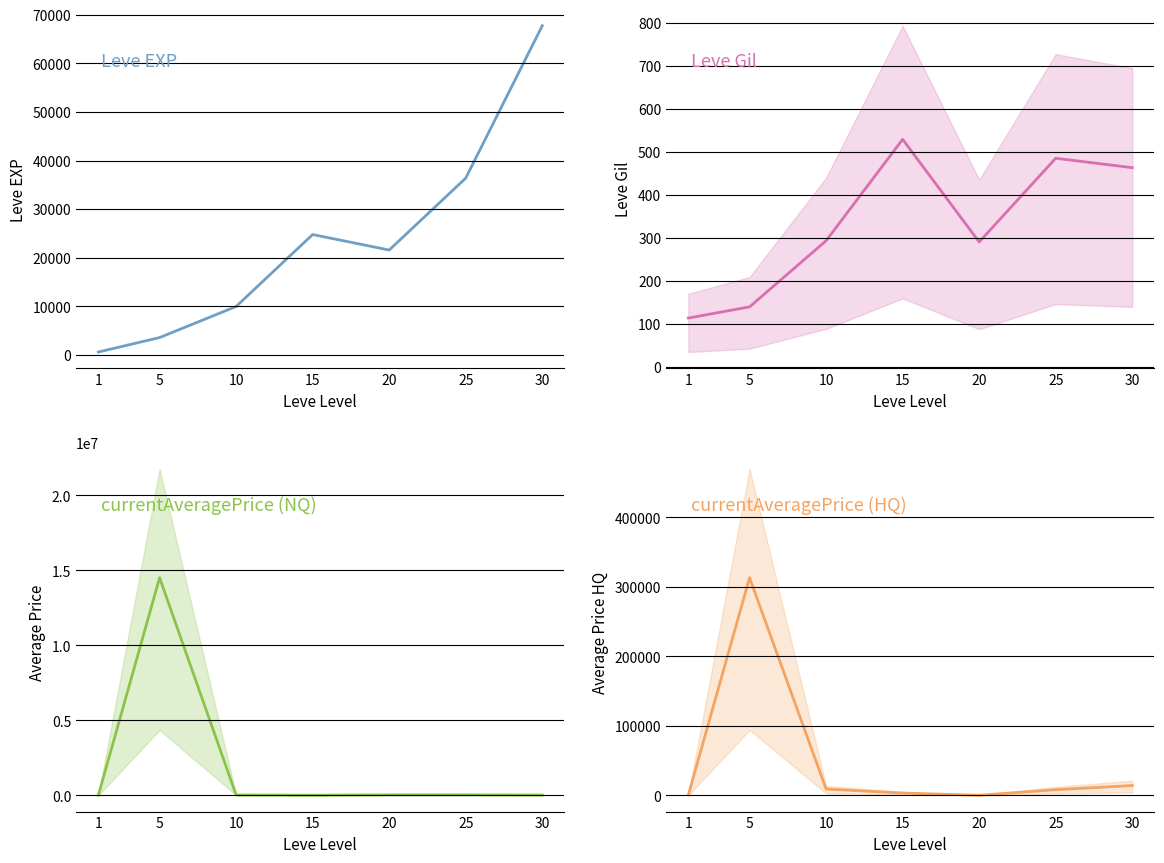

At which category does Leve EXP reach its first local valley?

20